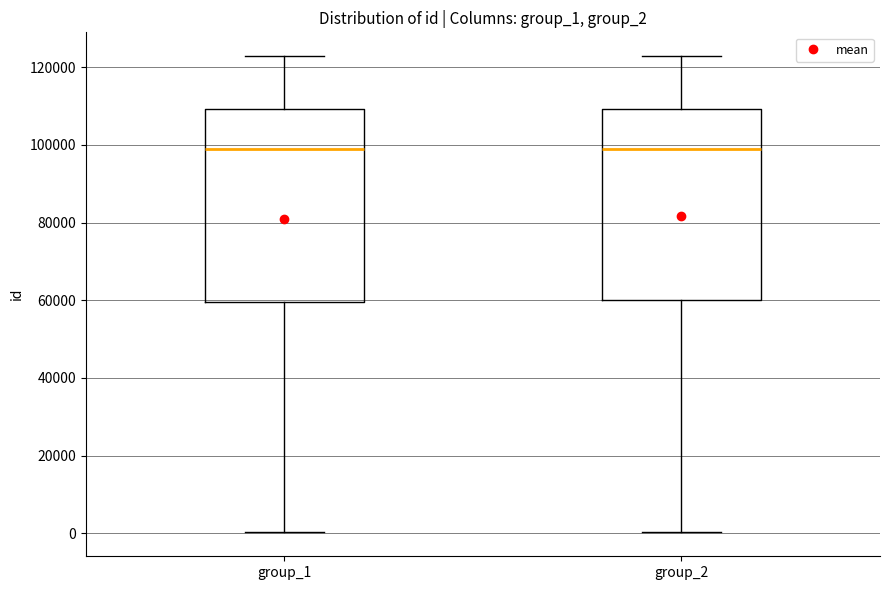

Reading left to right, read every box against the y-axis: the position of its median line, the range the box covers, and the ends of its whiskers. The values are not printed on the chart, so give them approximately, as read against the axis.

group_1: median 100000, box 60000 to 110000, whiskers 0 to 122000
group_2: median 100000, box 60000 to 110000, whiskers 0 to 122000